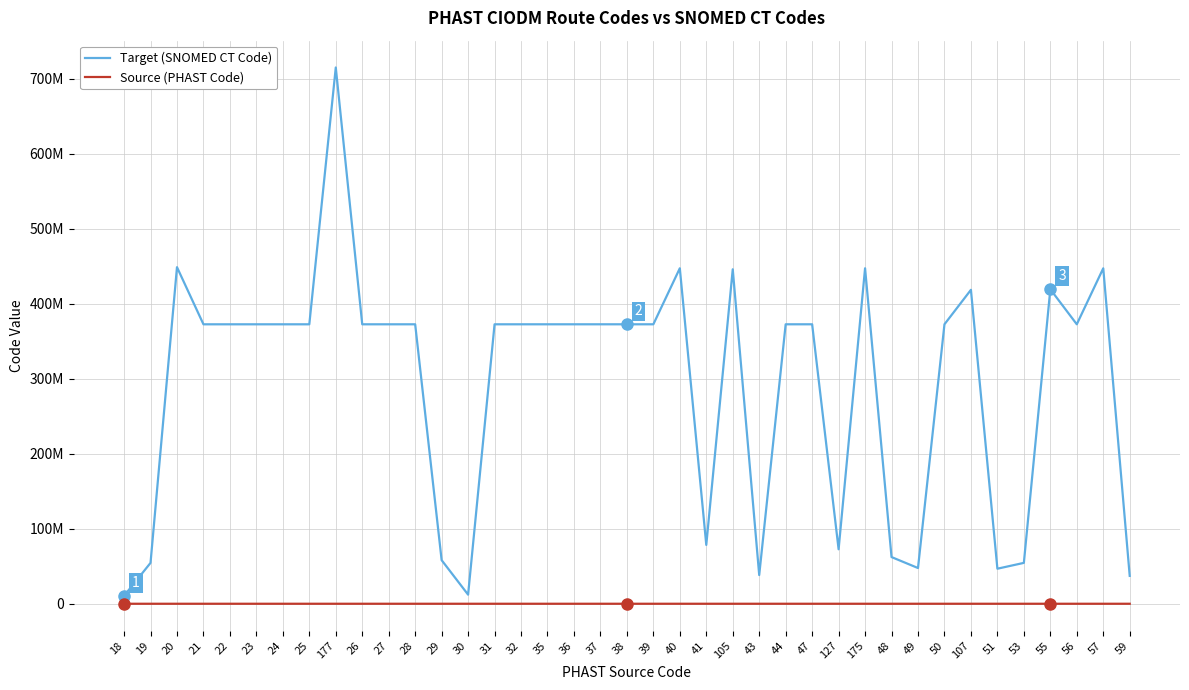

What are all the series names shown in the legend?

Target (SNOMED CT Code), Source (PHAST Code)